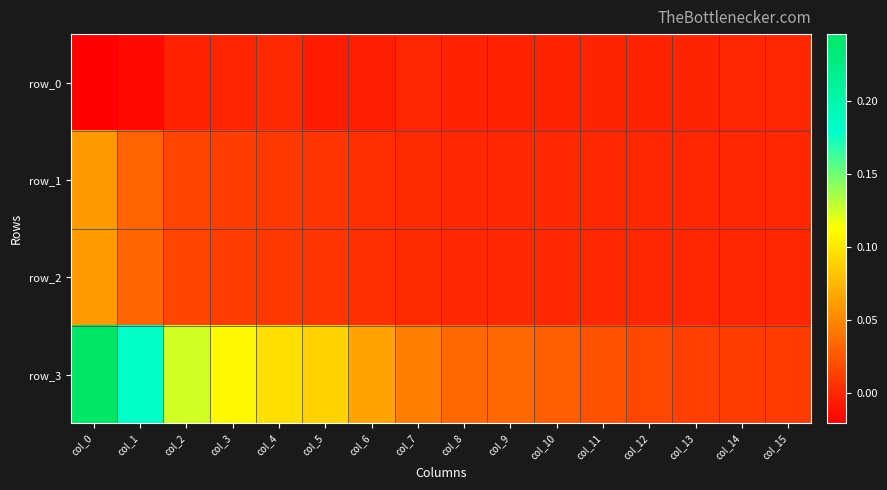

Is it true that row_2 equals 0.0 at col_14?

True